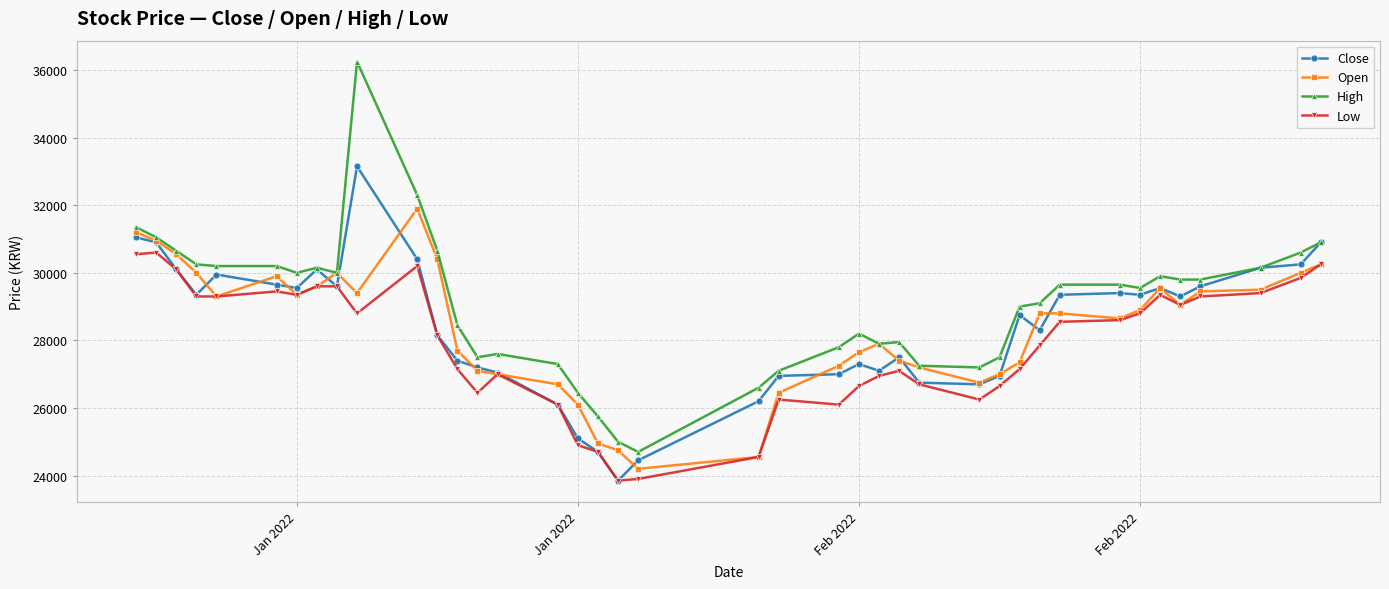

What is the value of the Open point at the 34th from the left?

28900